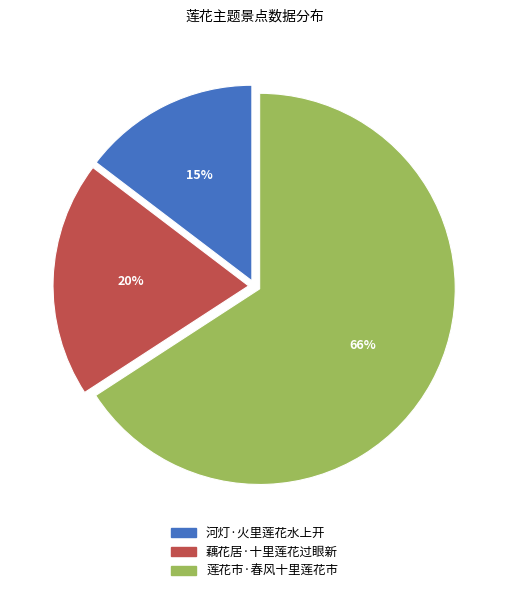

Which category has the biggest portion of the pie?

莲花市·春风十里莲花市